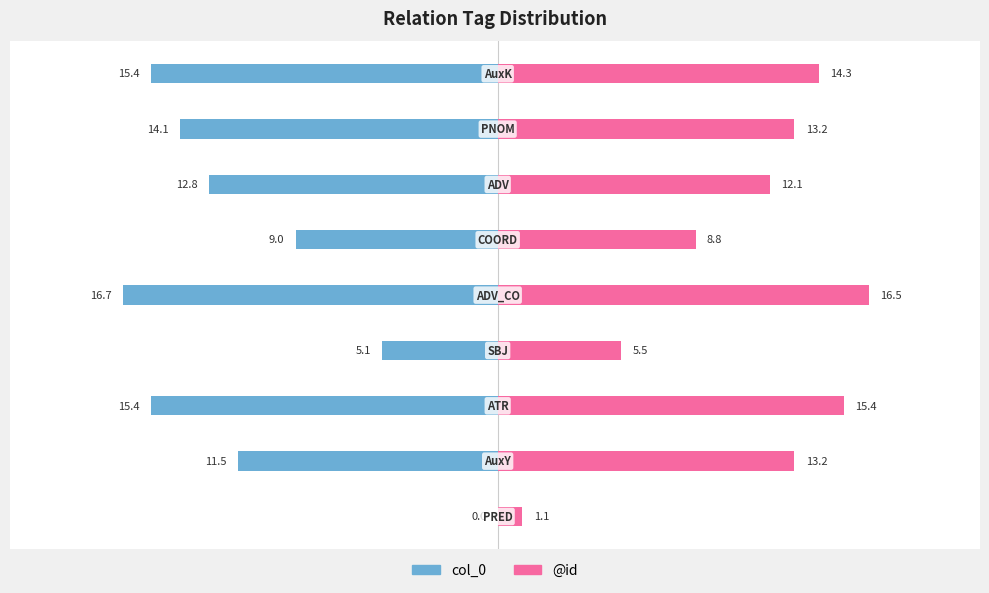

What is the value of the @id bar at the 4th from the left?

5.5